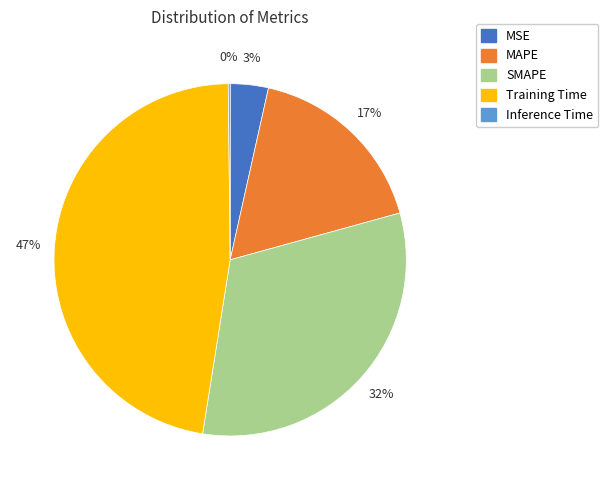

To the nearest percent, what is the average slice percentage?

20%